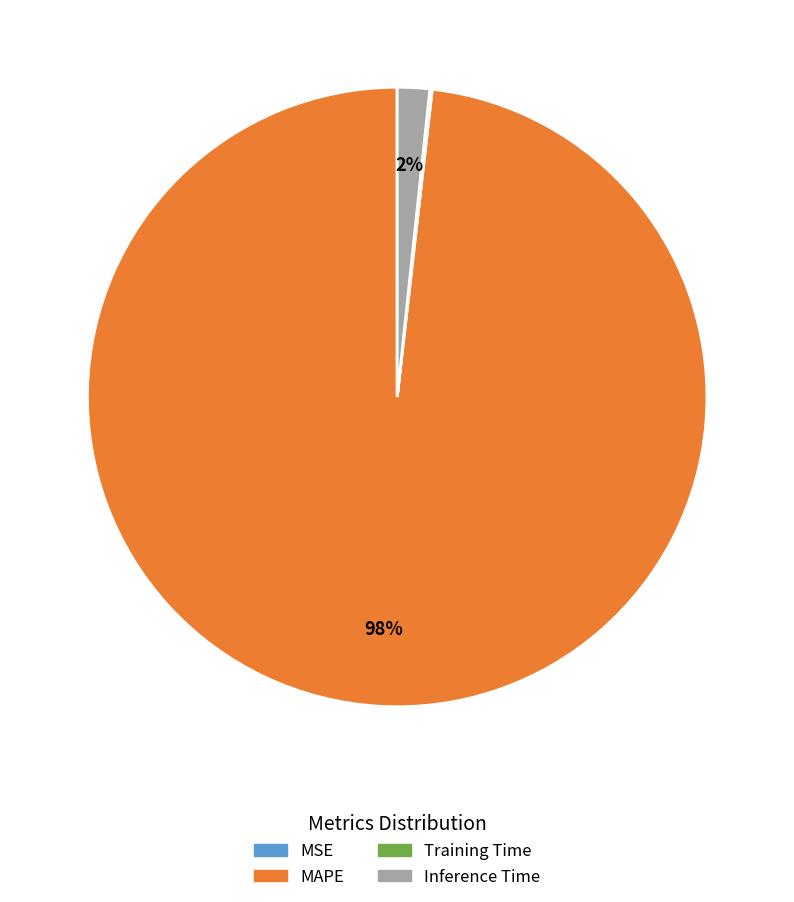

True or false: Inference Time accounts for 2% of the total.

True